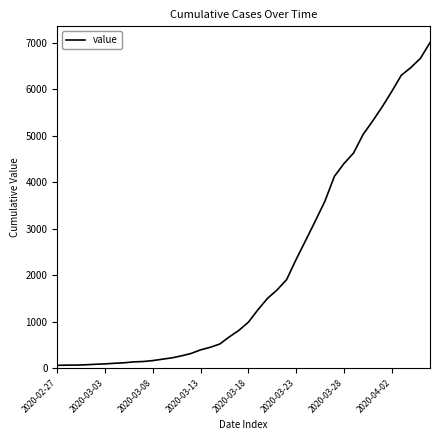

What is the greatest value displayed?

7002